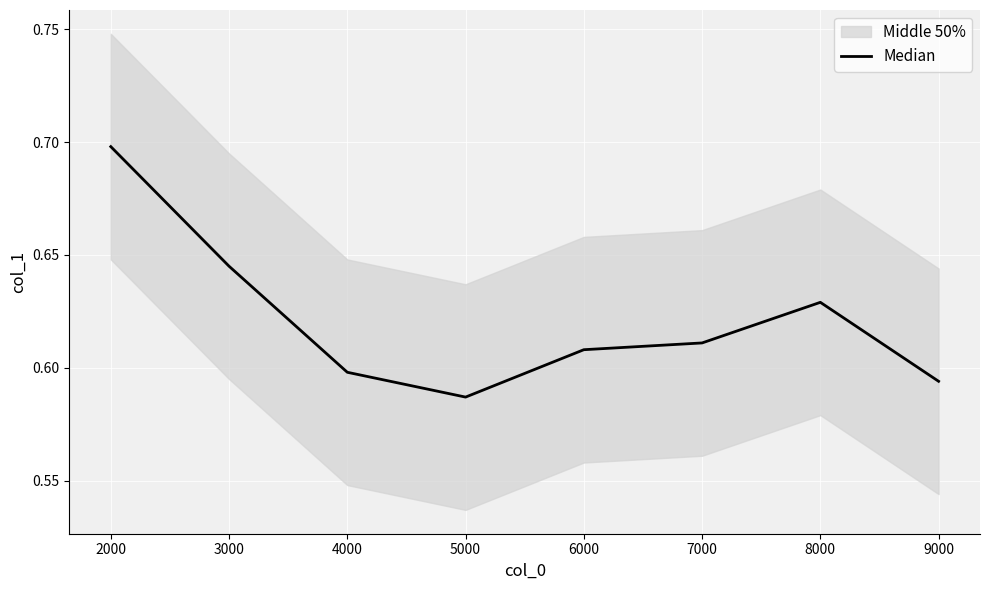

Is it true that Median equals 0.1 at 5000?

False